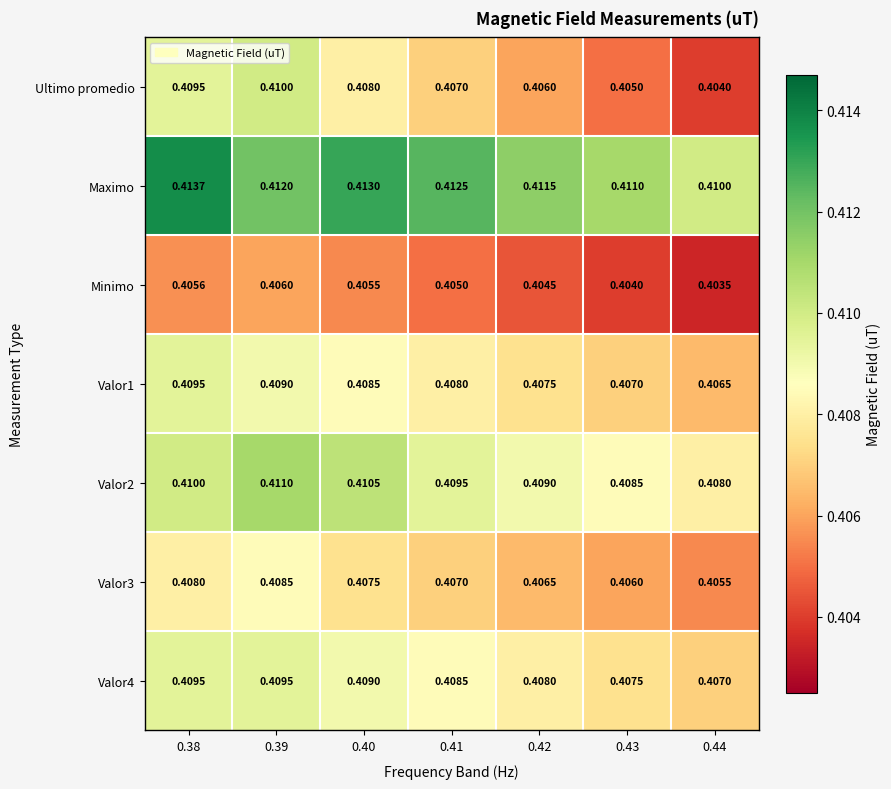

Which category has the lowest value across all series?

0.44